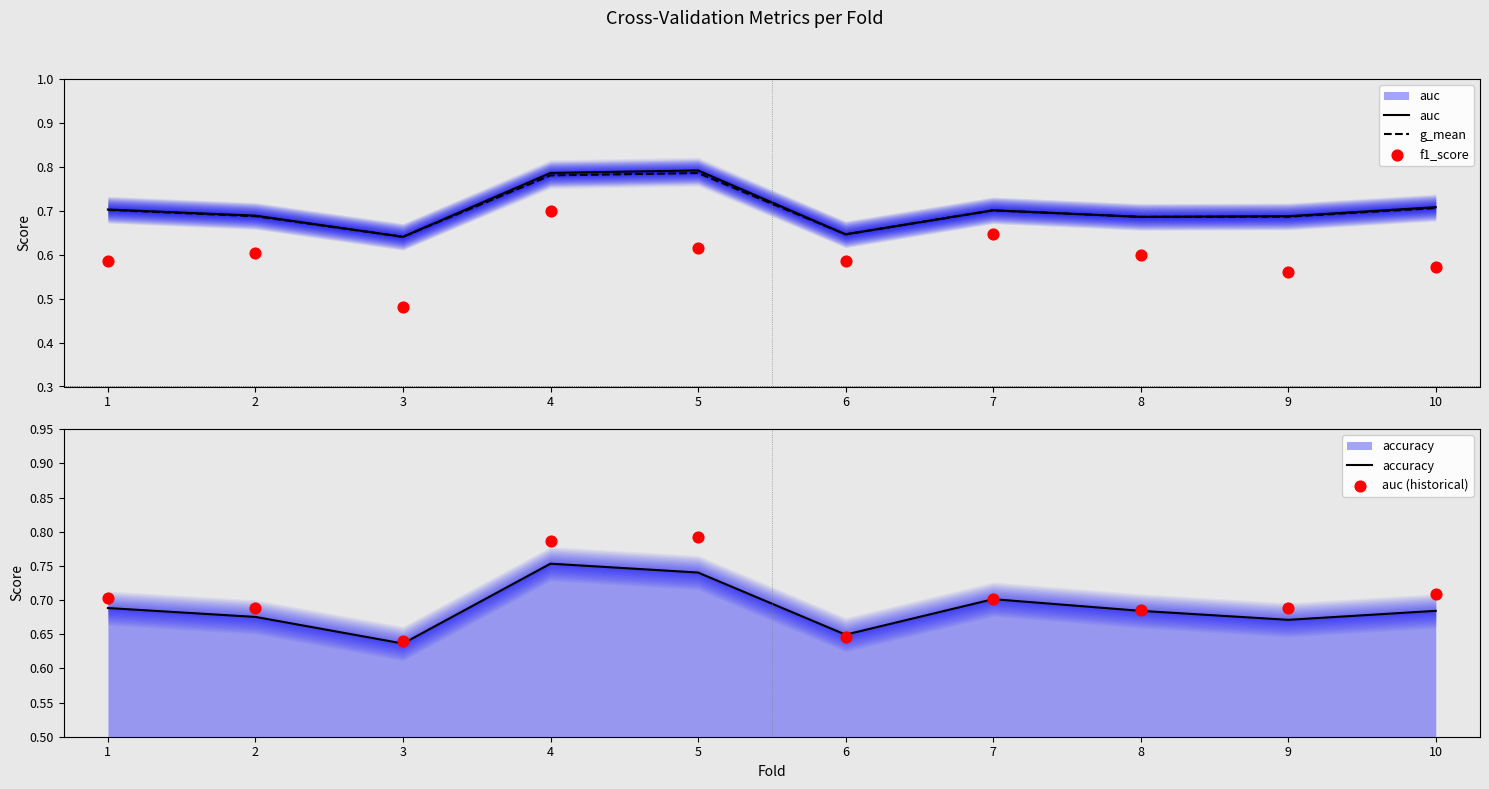

At which category is the sum across all series the highest?

4